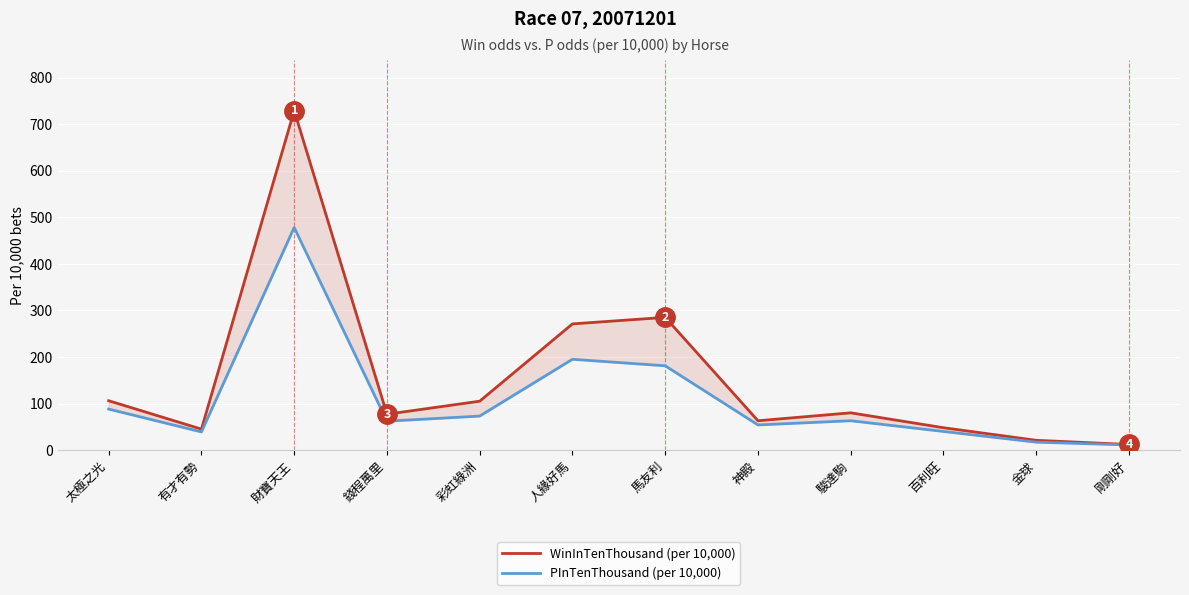

List the series in order of their peak value, lowest first.

PInTenThousand, WinInTenThousand